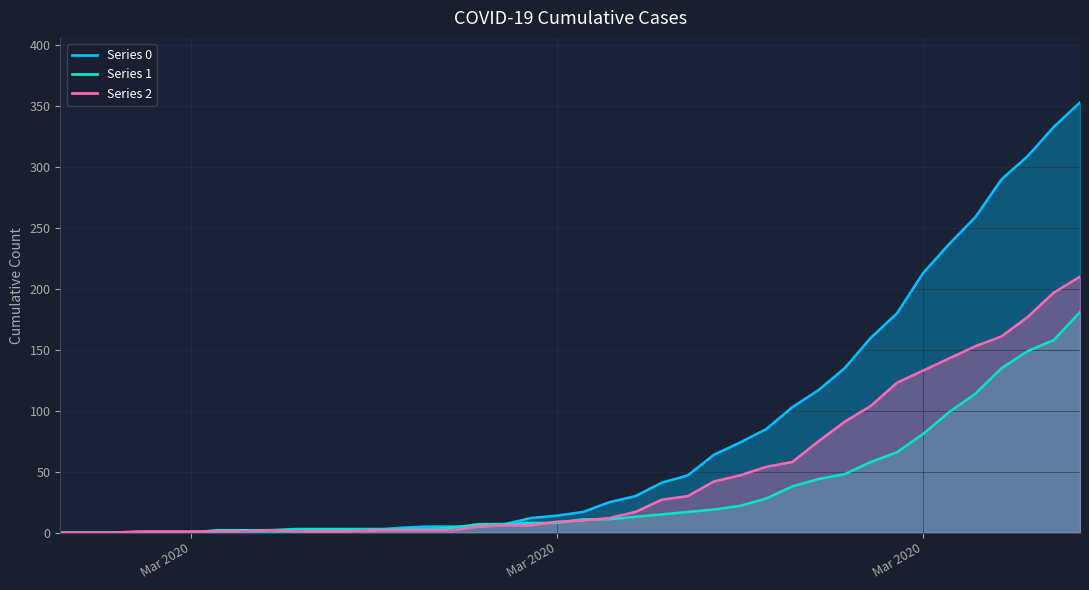

Is it true that 1 equals -118 at 2020-03-03?

False